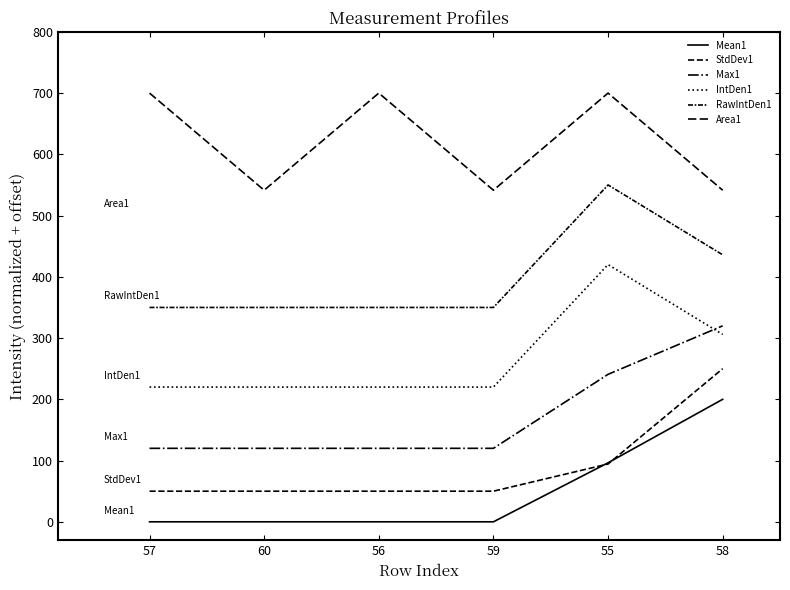

What is the average value of the Mean1 series?

49.4